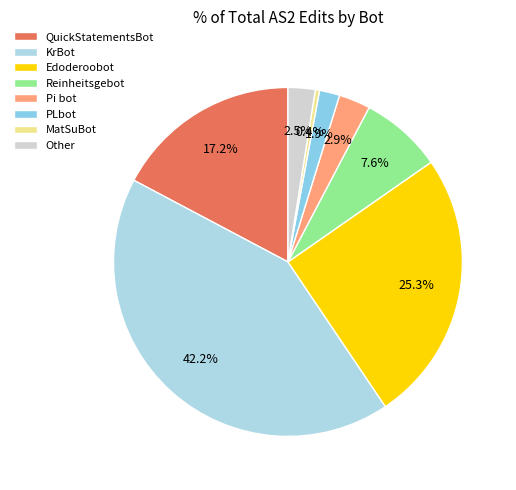

How many slices are in this pie chart?

8